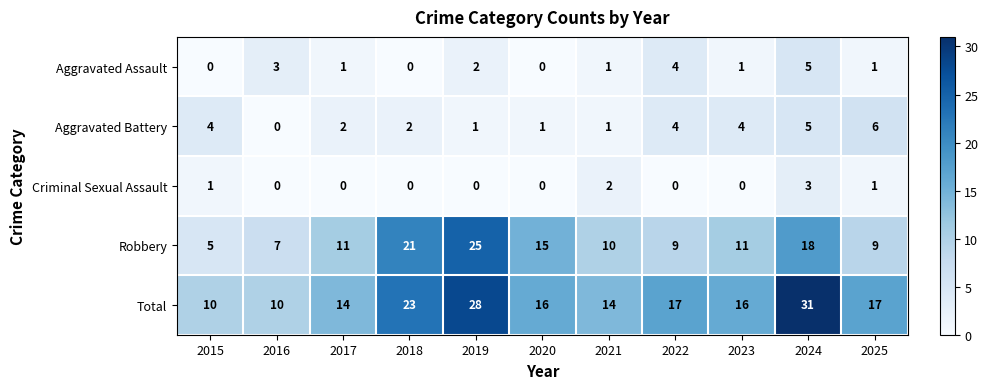

The Total series shows 23 at 2018. True or false?

True